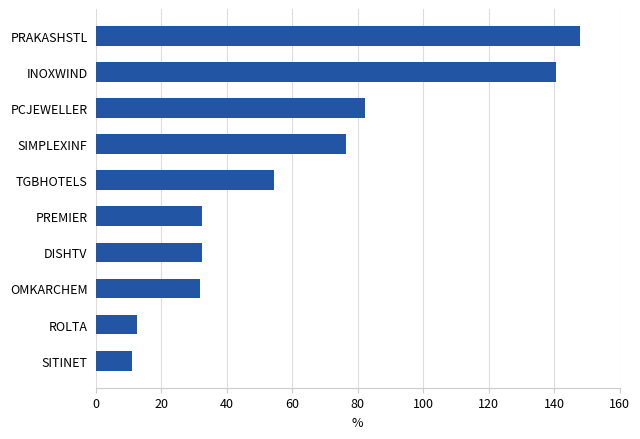

What is the difference between the second highest and minimum values?

129.6